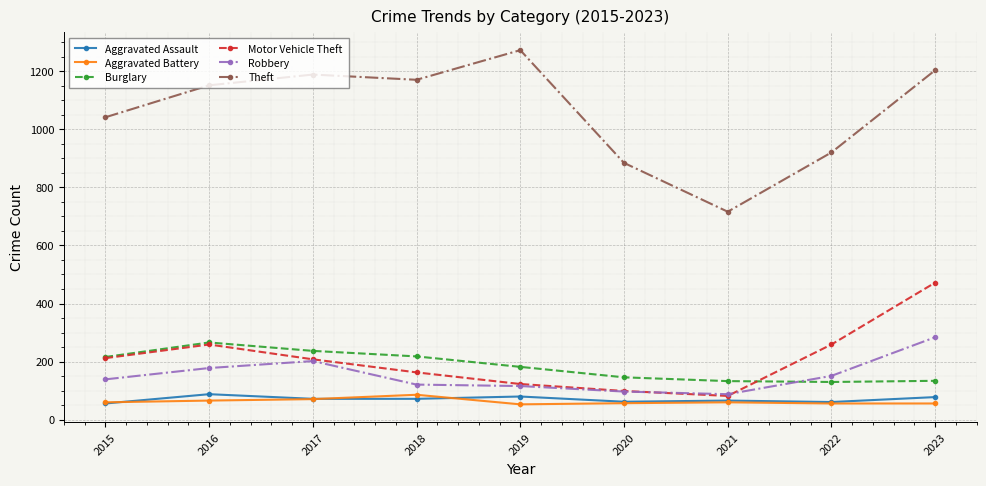

What is the maximum value for Motor Vehicle Theft?

472